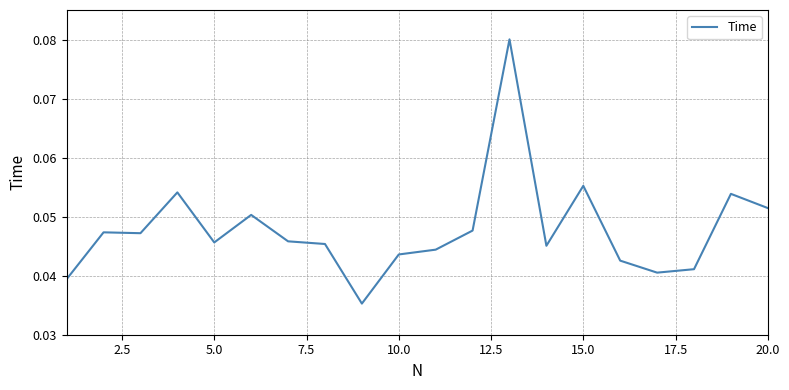

Does the chart have visible grid lines?

Yes